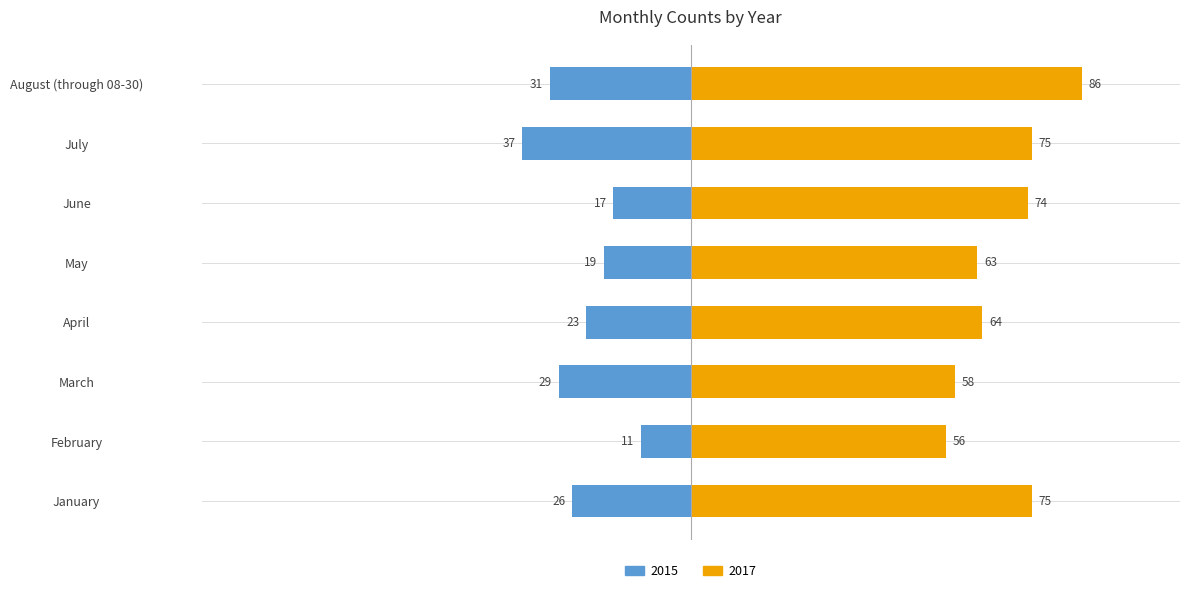

What is the sum of all 2015 values?

-193